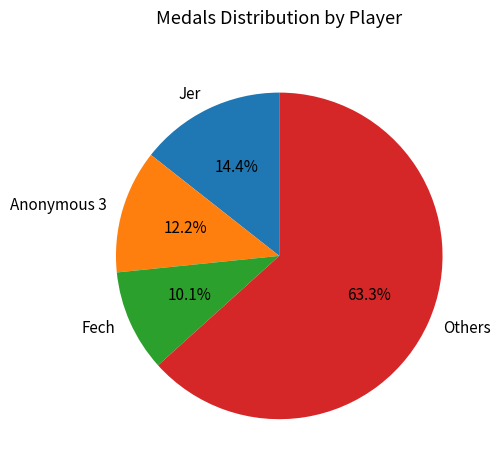

Approximately how many times larger is the value at Jer compared to Anonymous 3?

1.2